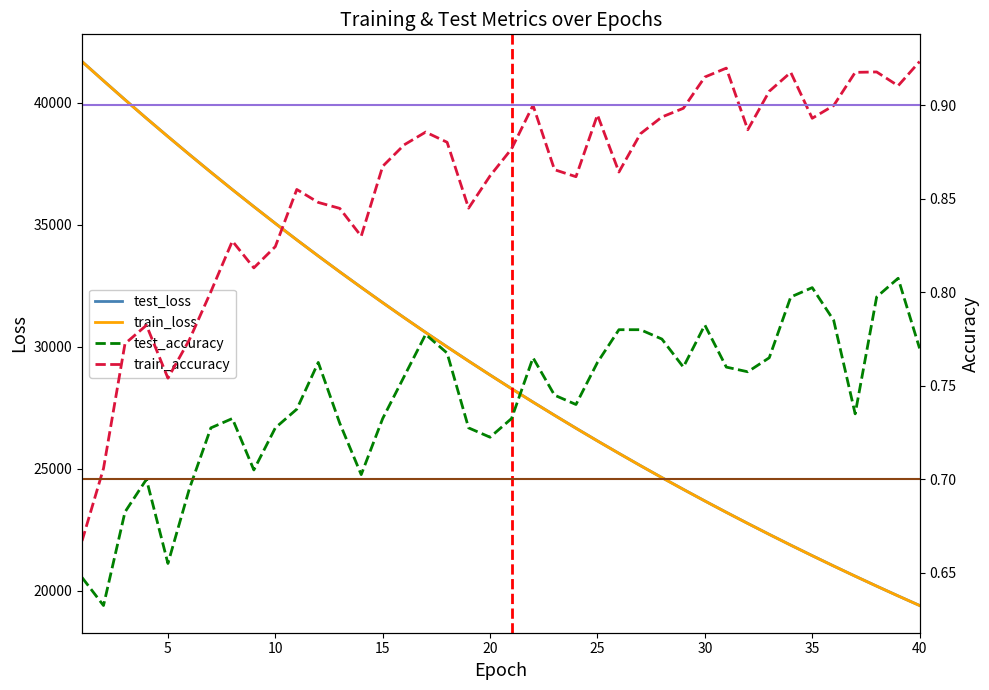

How many data points does each series have?

40